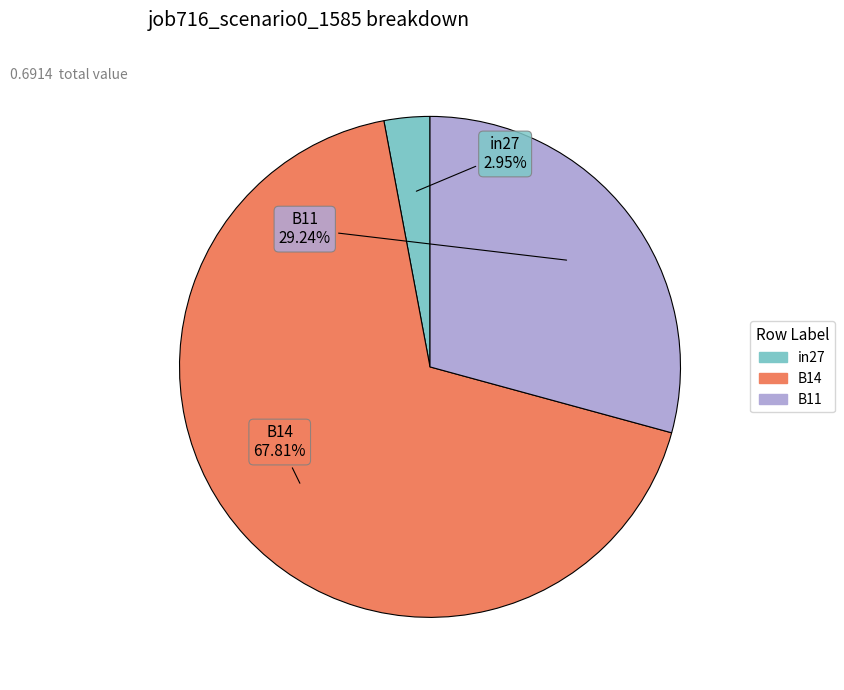

How many segments does this pie chart have?

3